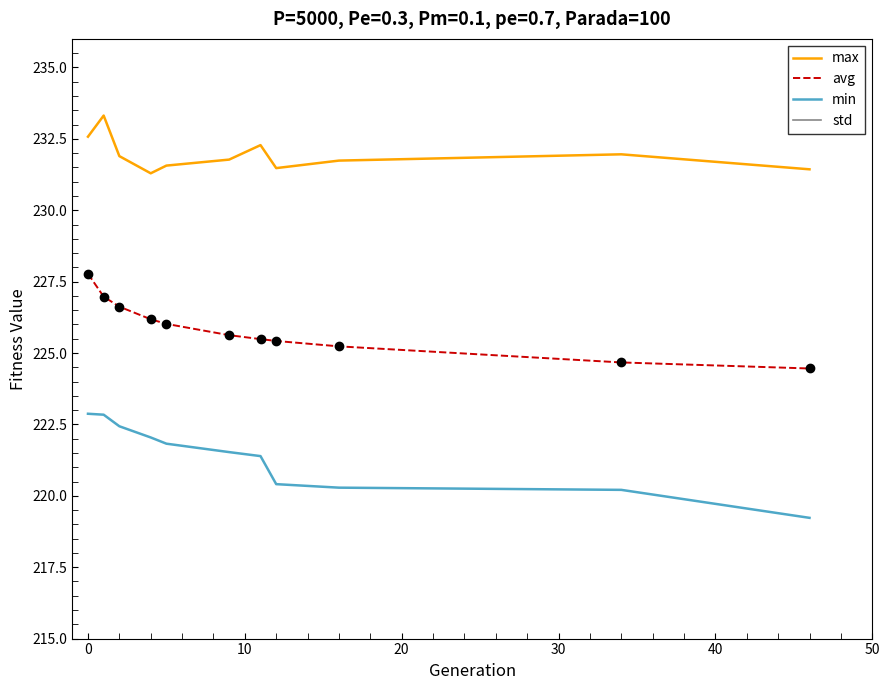

List the series in order of their peak value, lowest first.

std, min, avg, max